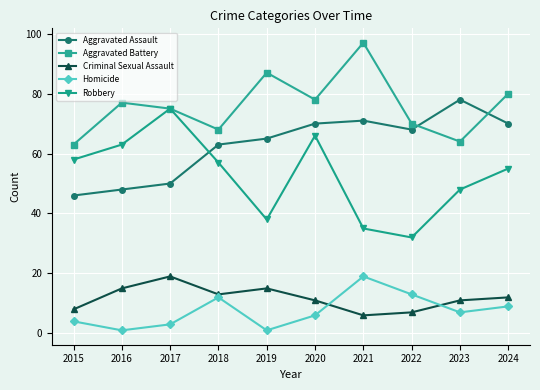

The value of Aggravated Battery at 2020 is 78. True or false?

True